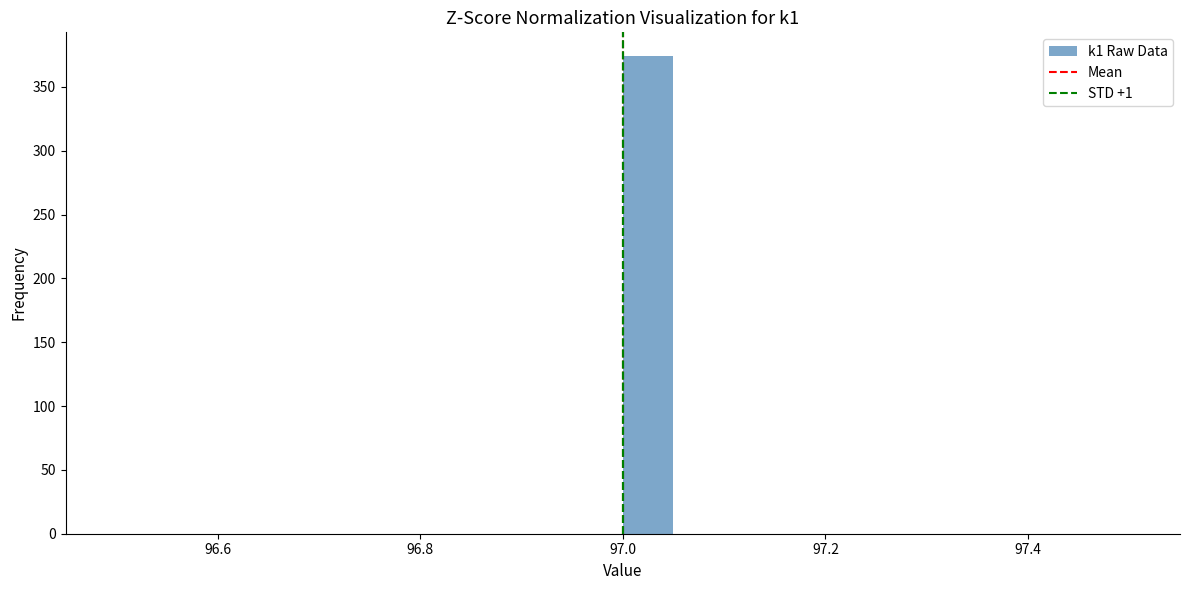

Around what value on the x-axis is the tallest bar? Give the approximate position of its centre, as read against the axis.

97.02